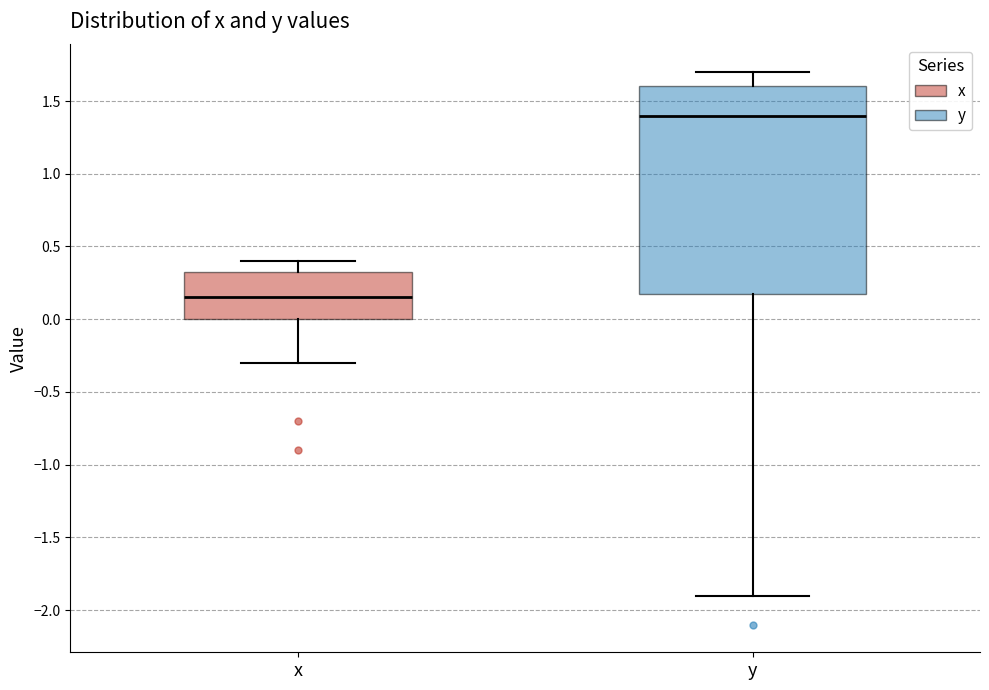

Reading left to right, transcribe this box plot: for each box, give where its median line is, the range the box spans, and where its two whiskers end, as read against the y-axis. The values are not printed on the chart, so give them approximately, as read against the axis.

x: median 0.15, box 0.00 to 0.35, whiskers -0.30 to 0.40
y: median 1.40, box 0.20 to 1.60, whiskers -1.90 to 1.70